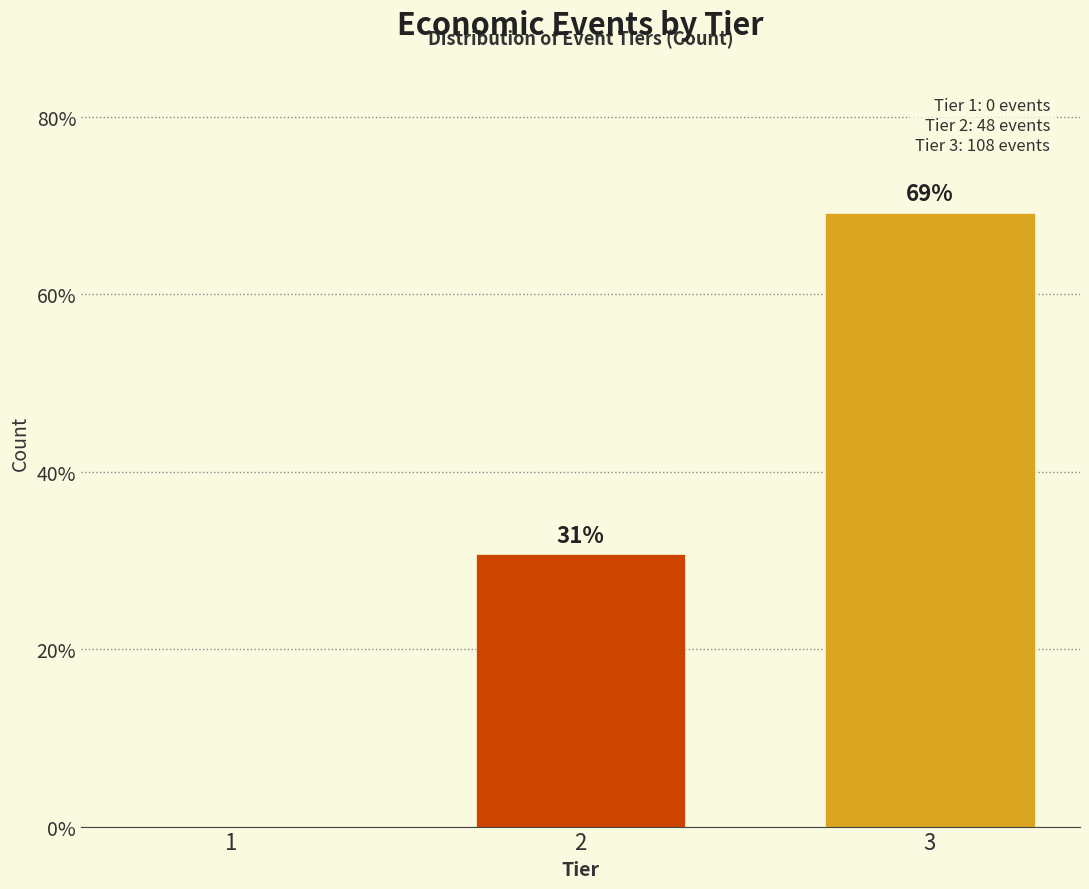

What is the greatest value displayed?

69.2